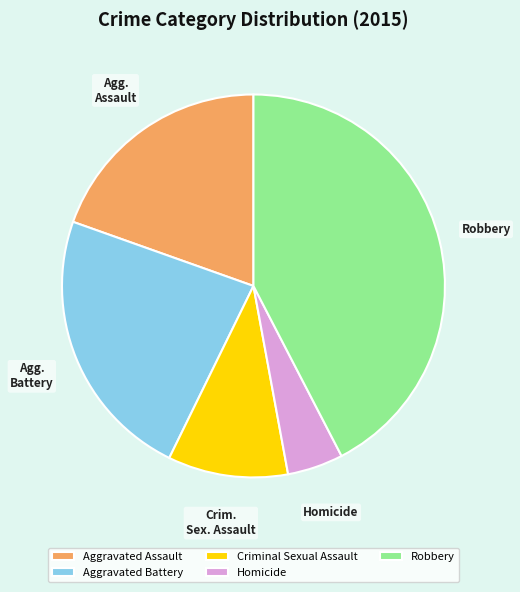

Does Aggravated Battery account for over 50% of the chart?

No